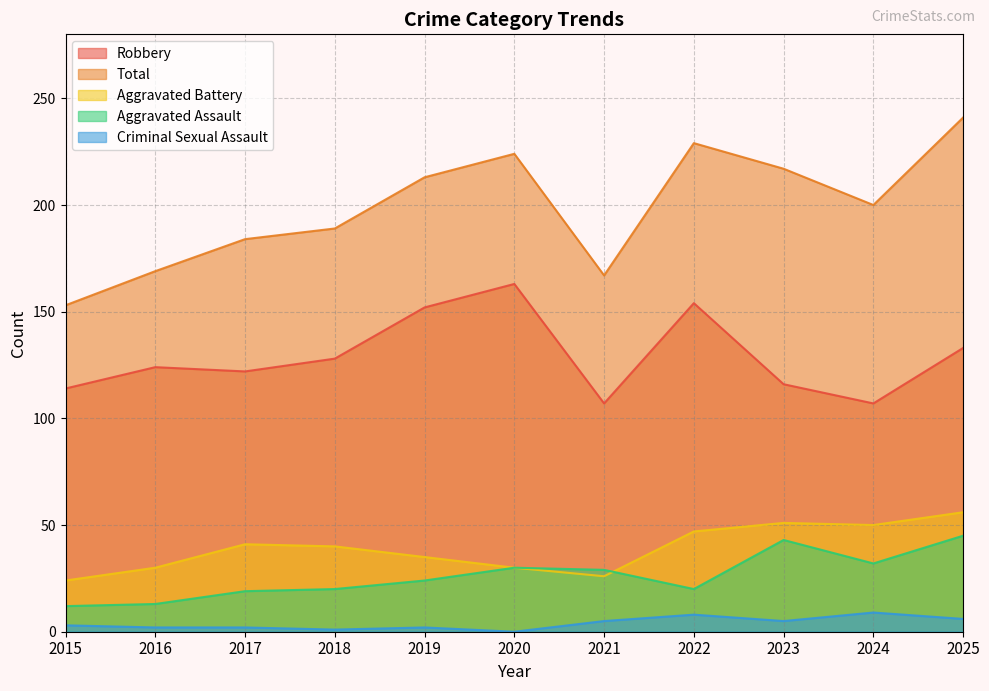

How many values in the Aggravated Battery series exceed 40?

5